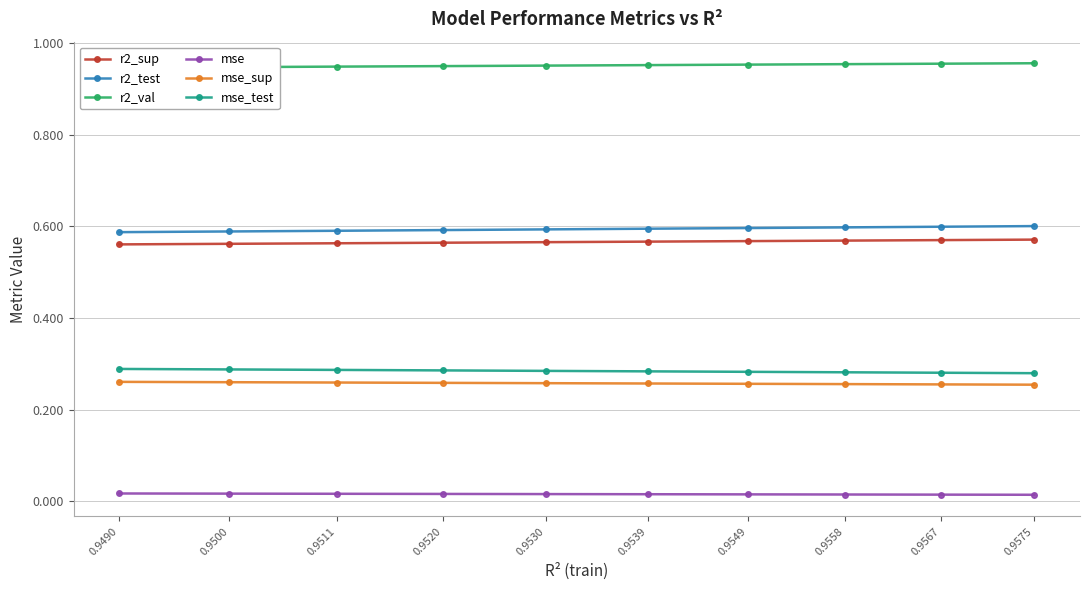

The value of mse_test at 0.9511 is 0.1. True or false?

False